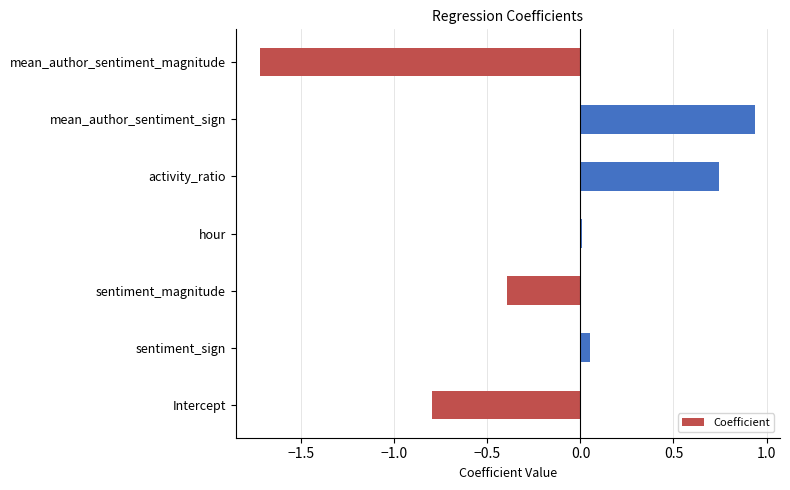

The value at Intercept is -0.8. True or false?

True